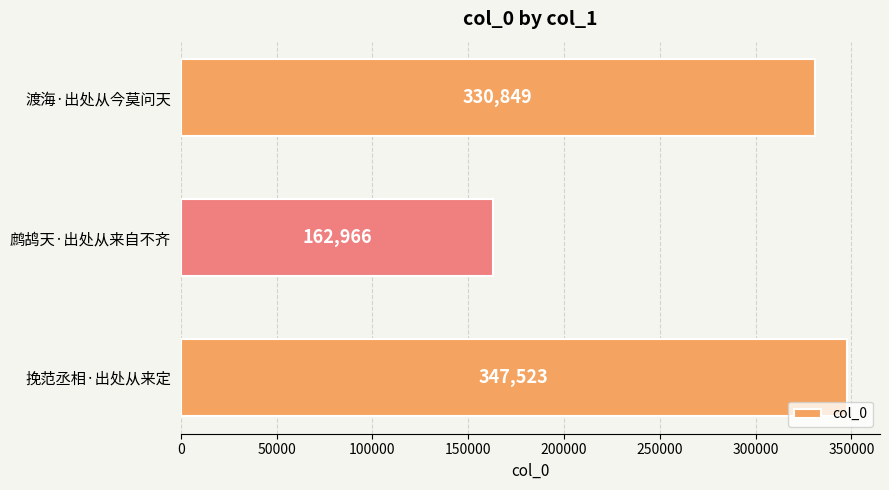

Which has a higher value, 挽范丞相·出处从来定 or 渡海·出处从今莫问天?

挽范丞相·出处从来定